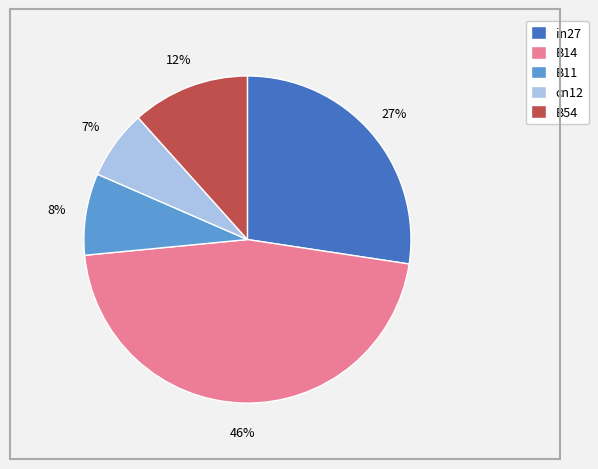

Does B54 represent more than half of the total?

No